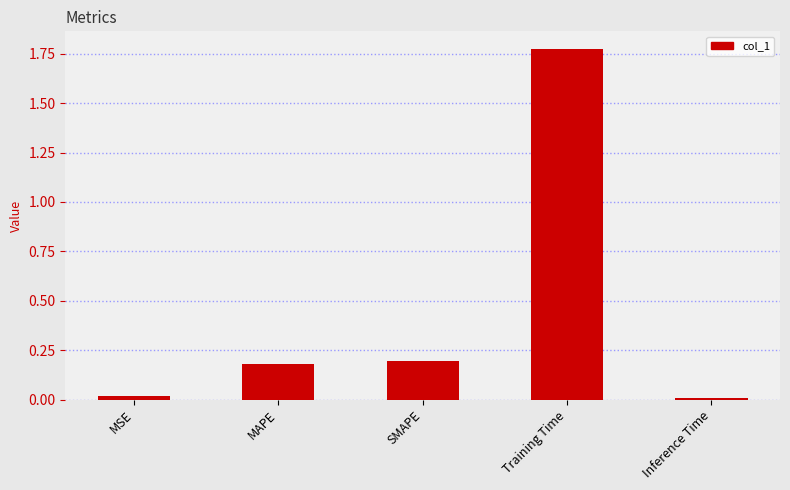

What is the label of the 1st bar from the right?

Inference Time